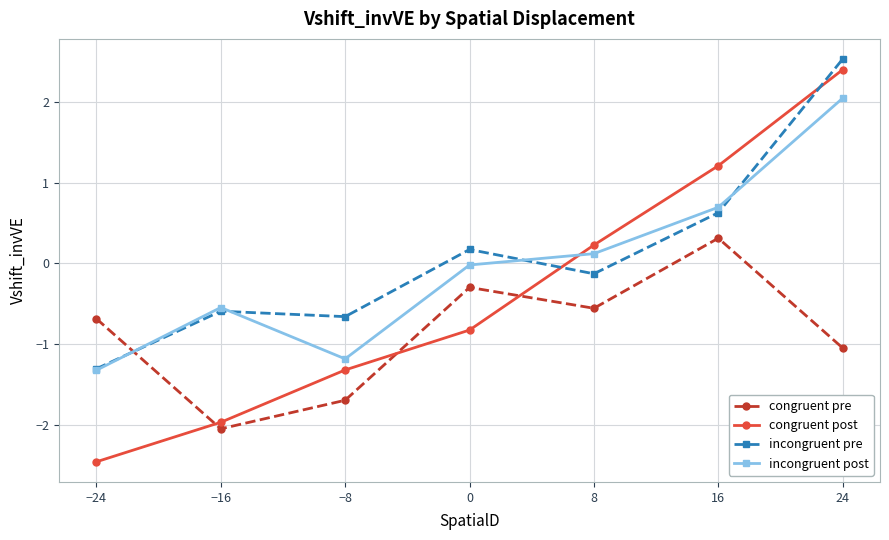

Is the value of congruent post at 8 greater than the value of incongruent pre at 0?

Yes